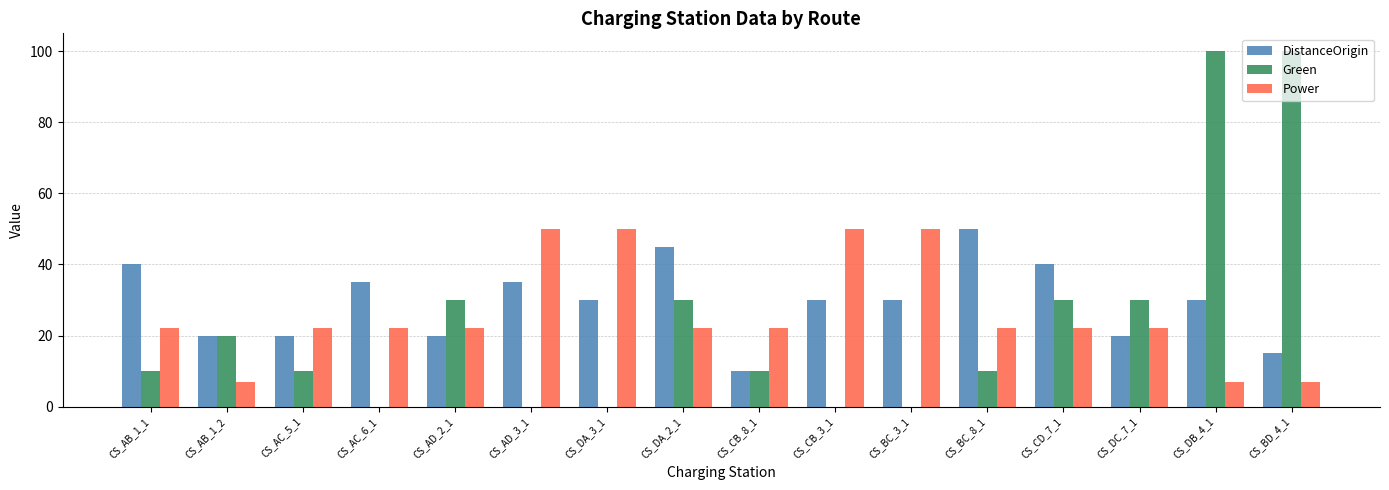

The Green series shows 10 at CS_AC_5_1. True or false?

True